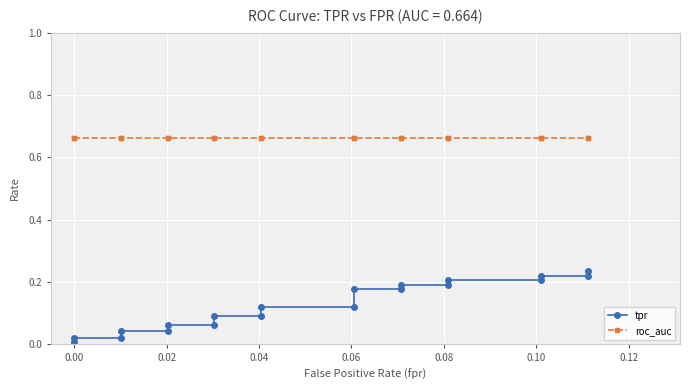

Reading left to right, list all the values displayed in this chart.

tpr: 0.0	0.0	0.0	0.0	0.0	0.1	0.1	0.1	0.1	0.1	0.1	0.2	0.2	0.2	0.2	0.2	0.2	0.2	0.2	0.2
roc_auc: 0.7	0.7	0.7	0.7	0.7	0.7	0.7	0.7	0.7	0.7	0.7	0.7	0.7	0.7	0.7	0.7	0.7	0.7	0.7	0.7